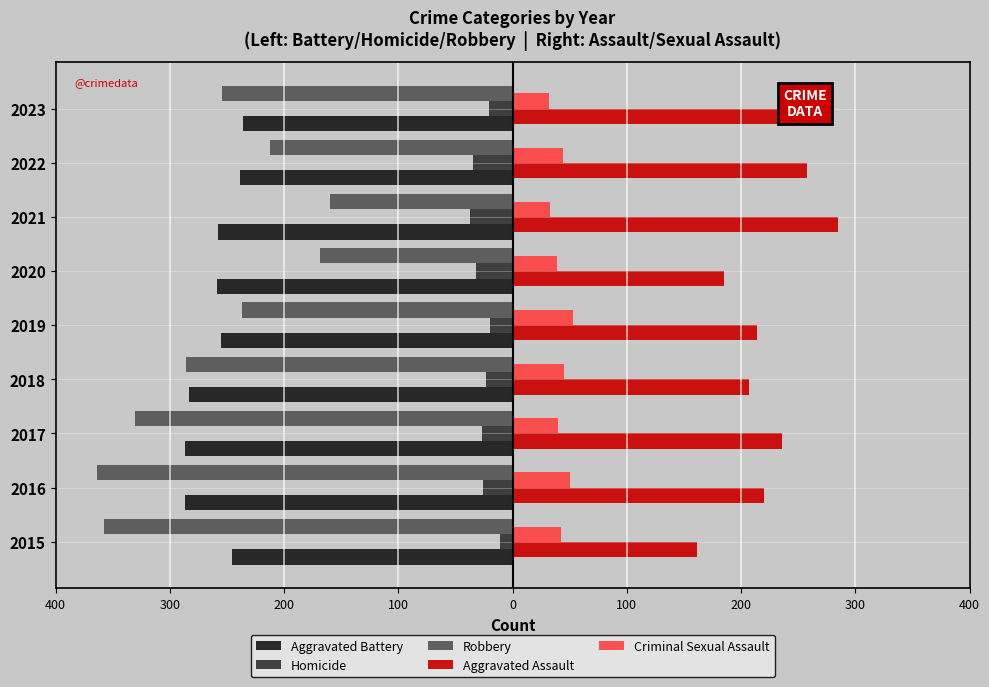

What are all the series names shown in the legend?

Aggravated Battery, Homicide, Robbery, Aggravated Assault, Criminal Sexual Assault